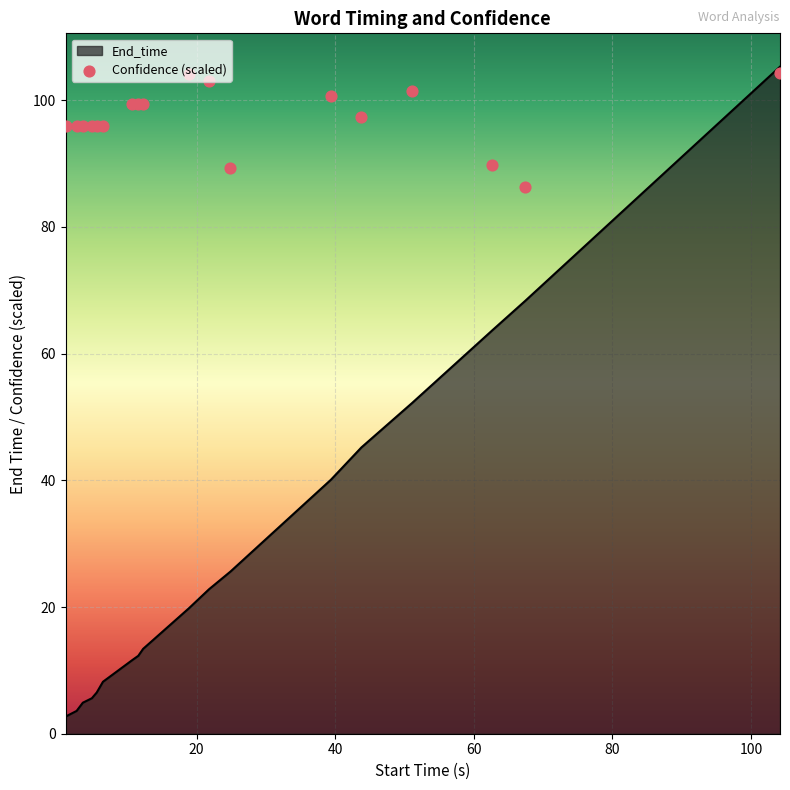

Which series contains the highest Y value?

End_time